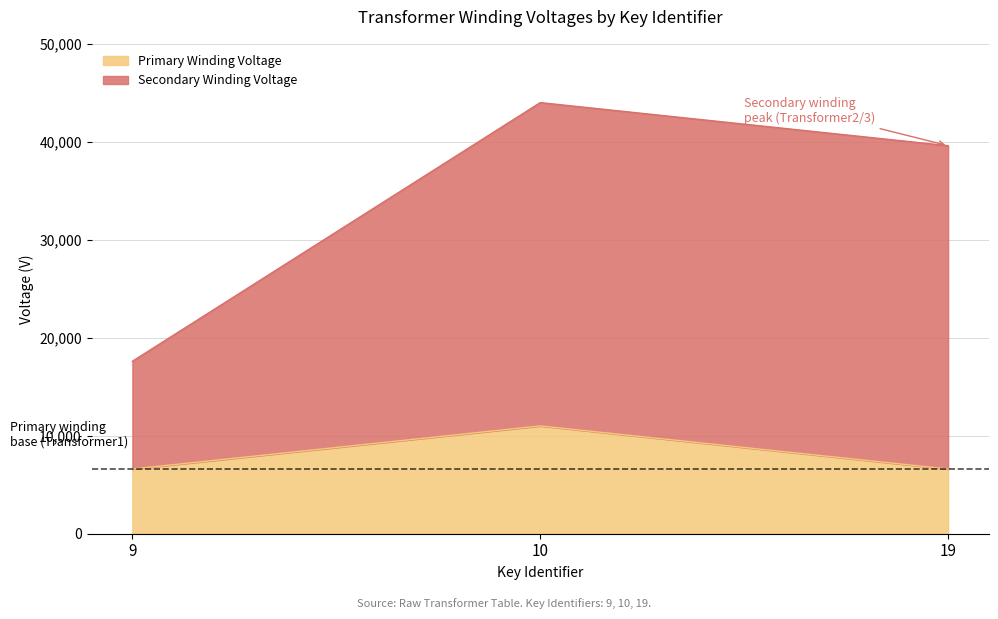

Between 10 and 9, which is larger?

10